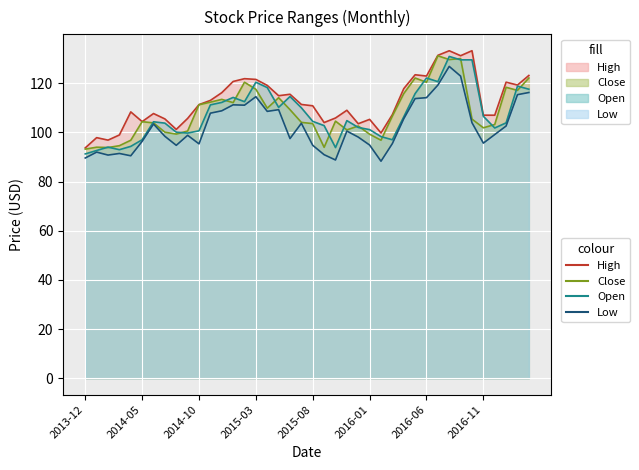

What position from the left is 2015-04?

17